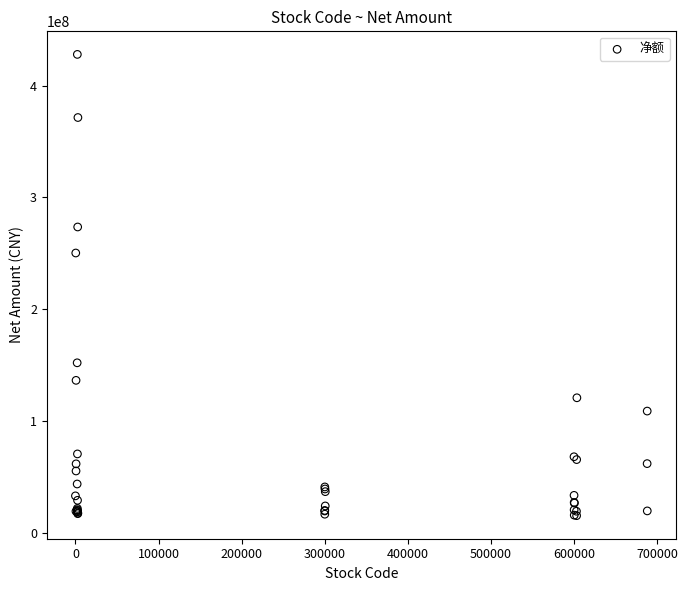

What Y value in the scatter plot is closest to 221571733?

250232660